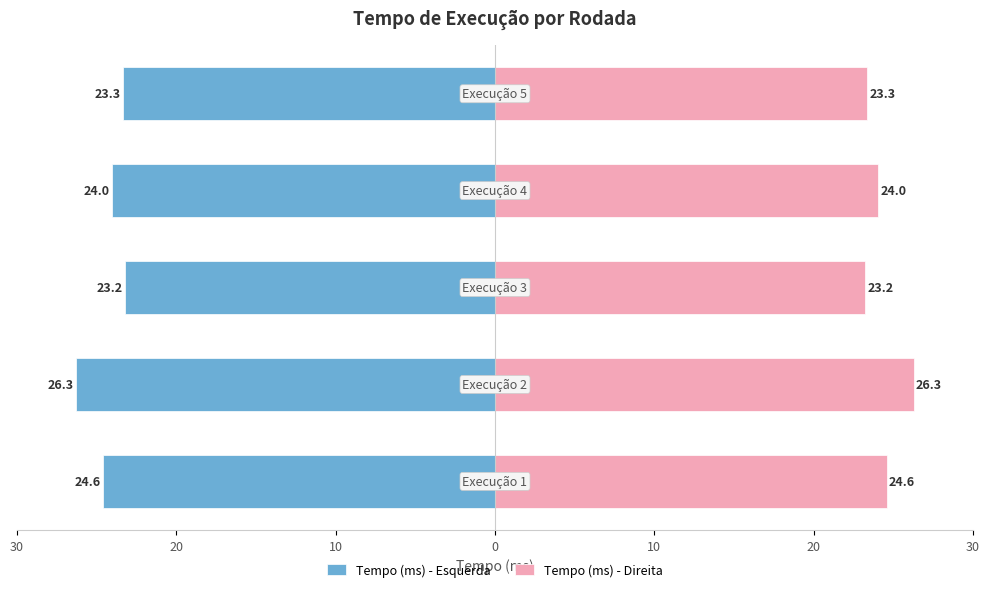

At how many categories does at least one series exceed 0?

5